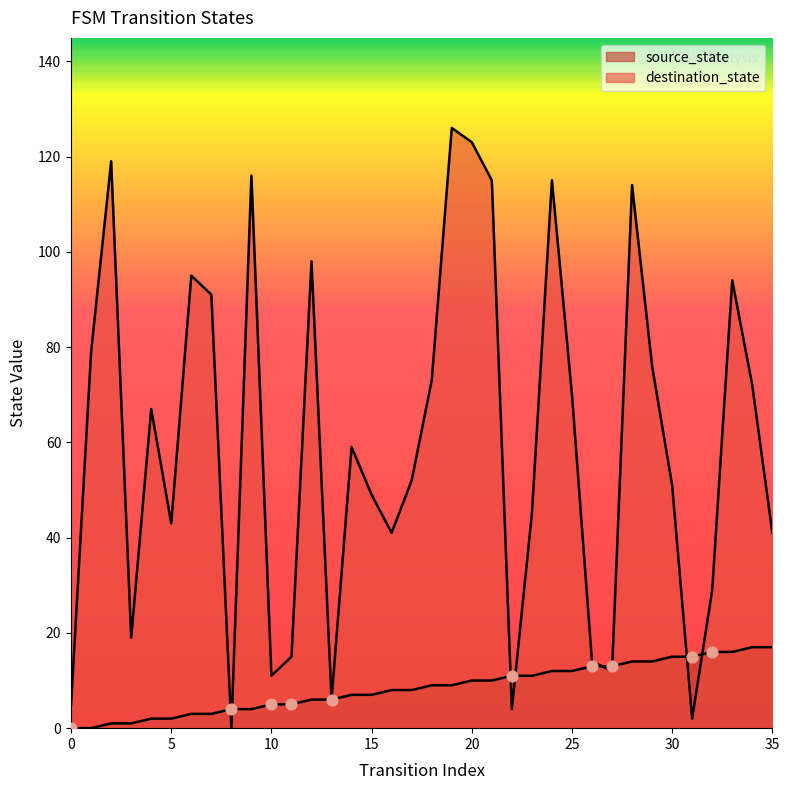

Which series has the largest total across all categories?

destination_state